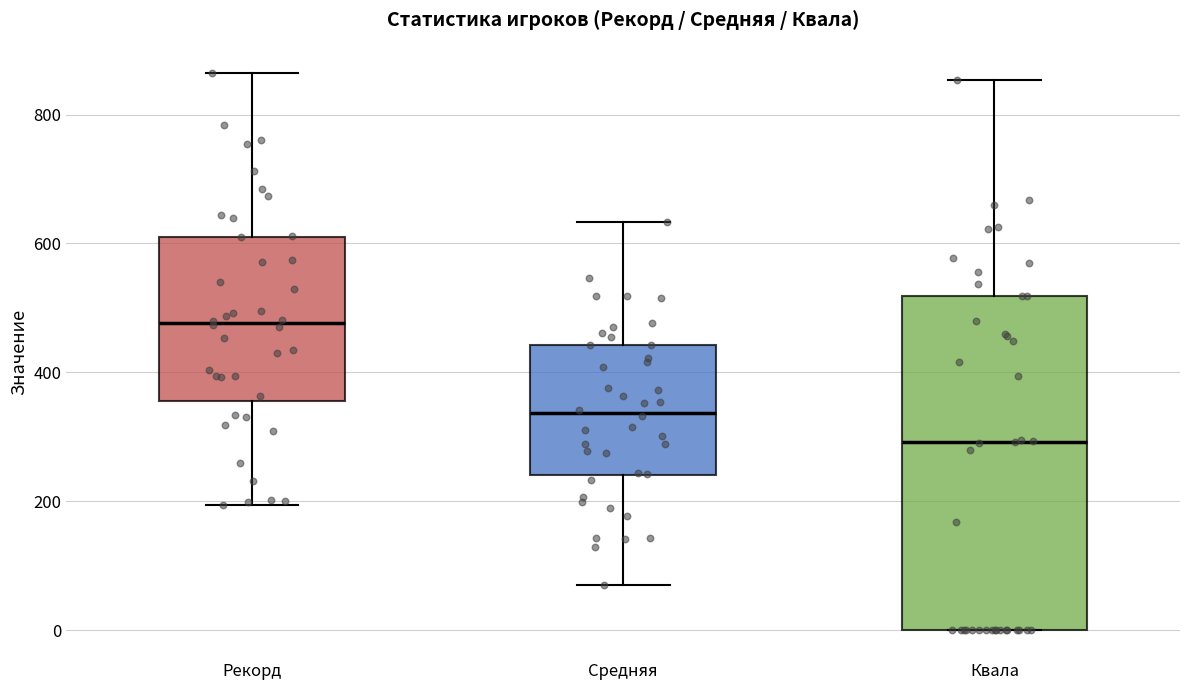

Which box has the lowest median line?

Квала